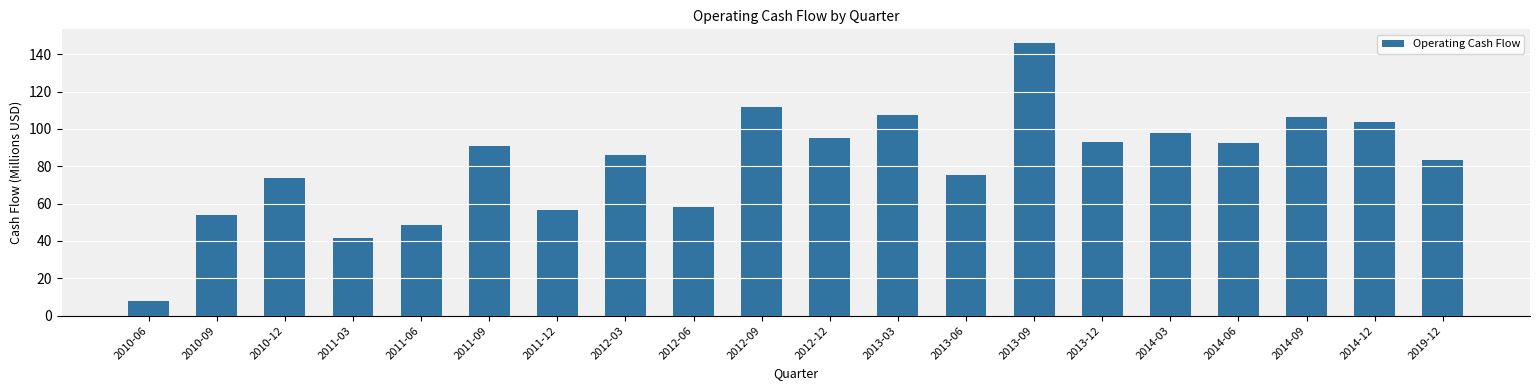

The chart shows a value of 125.3 at 2011-09. True or false?

False